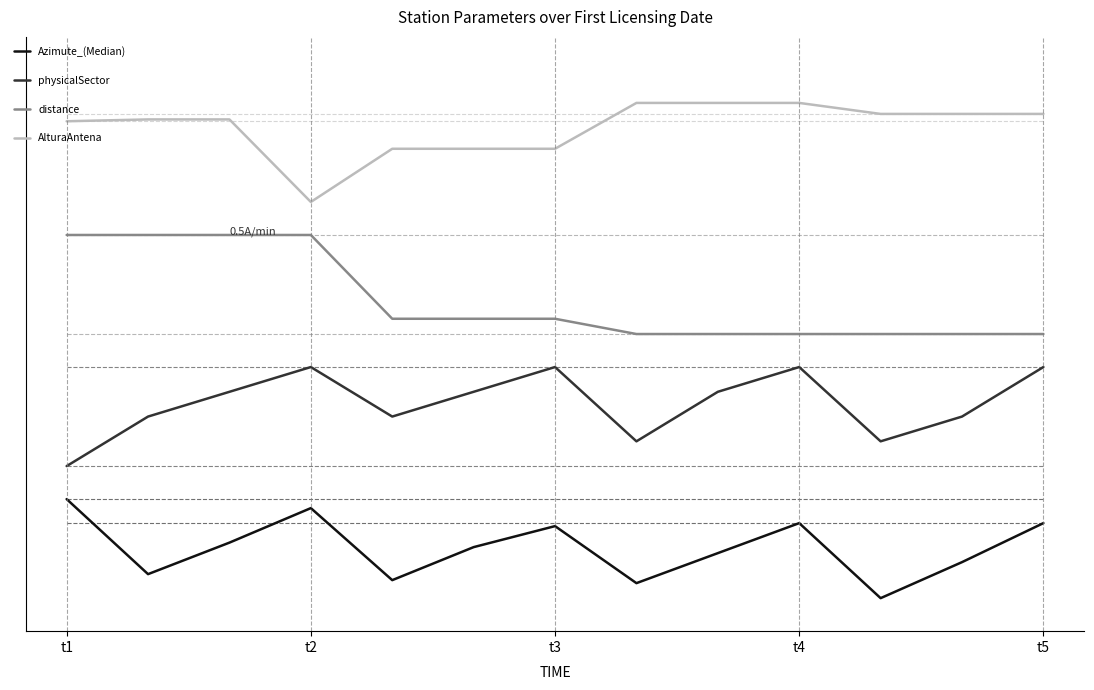

List the series in order of their overall mean, highest first.

AlturaAntena, distance, physicalSector, Azimute_(Median)